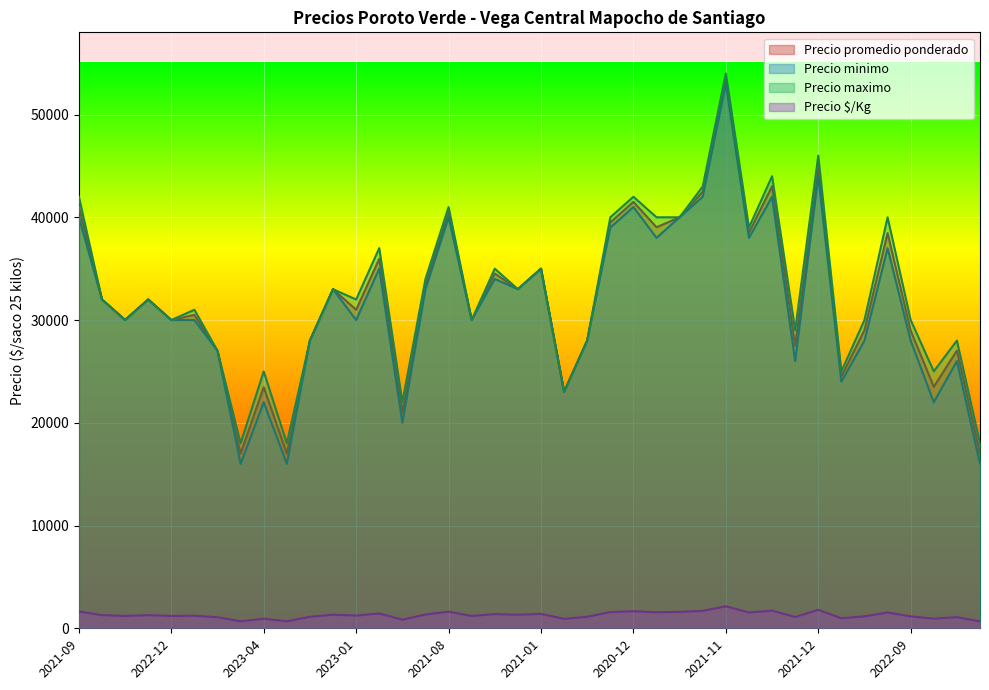

Reading left to right, what are all the values shown in this chart?

Precio promedio ponderado: 41000	32000	30000	32000	30000	30500	27000	17000	23465	17000	28000	33000	31000	35955	21000	33480	40500	30000	34526	33000	35000	23000	28000	39500	41500	39032	40000	42500	53500	38500	43023	27500	44987	24494	29023	38465	28966	23500	27023	17000
Precio minimo: 40000	32000	30000	32000	30000	30000	27000	16000	22000	16000	28000	33000	30000	35000	20000	33000	40000	30000	34000	33000	35000	23000	28000	39000	41000	38000	40000	42000	53000	38000	42000	26000	44000	24000	28000	37000	28000	22000	26000	16000
Precio maximo: 42000	32000	30000	32000	30000	31000	27000	18000	25000	18000	28000	33000	32000	37000	22000	34000	41000	30000	35000	33000	35000	23000	28000	40000	42000	40000	40000	43000	54000	39000	44000	29000	46000	25000	30000	40000	30000	25000	28000	18000
Precio $/Kg: 1640	1280	1200	1280	1200	1220	1080	680	939	680	1120	1320	1240	1438	840	1339	1620	1200	1381	1320	1400	920	1120	1580	1660	1561	1600	1700	2140	1540	1721	1100	1799	980	1161	1539	1159	940	1081	680